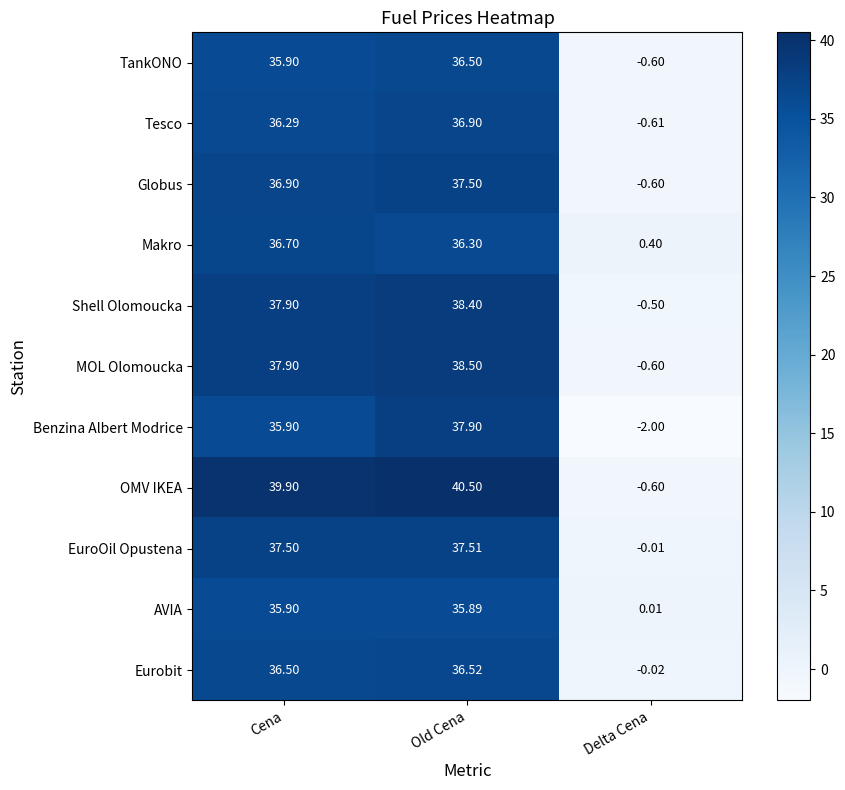

Rank the series by their maximum value, from highest to lowest.

OMV IKEA, MOL Olomoucka, Shell Olomoucka, Benzina Albert Modrice, EuroOil Opustena, Globus, Tesco, Makro, Eurobit, TankONO, AVIA